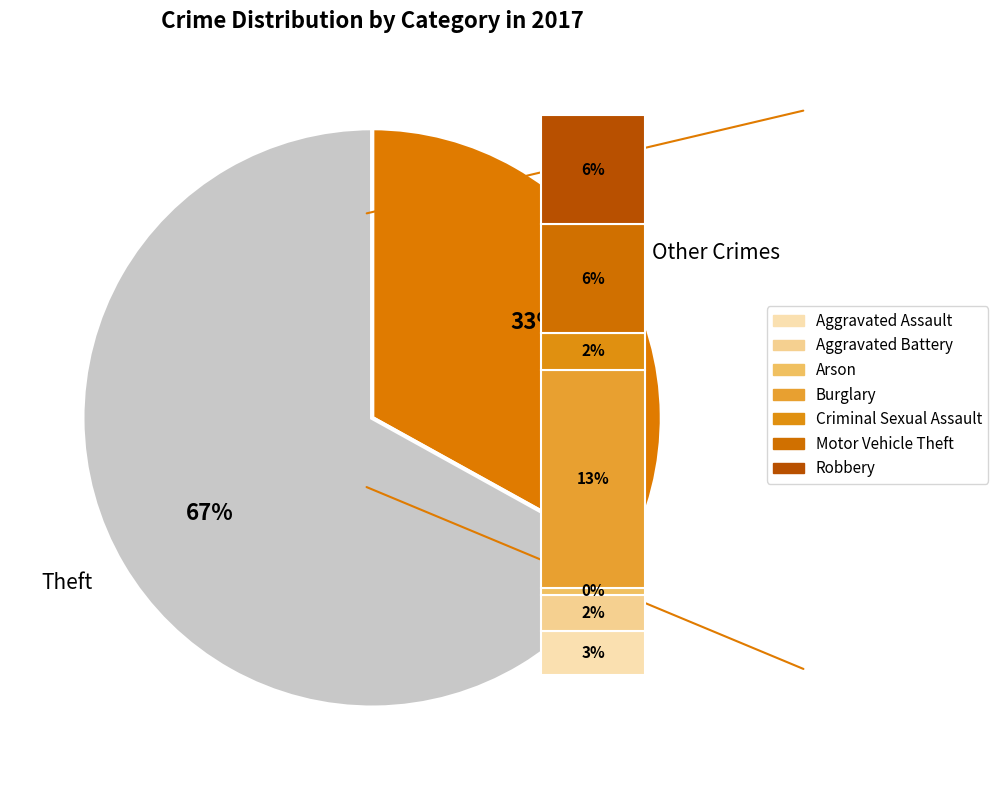

Does any single category account for the majority?

Yes